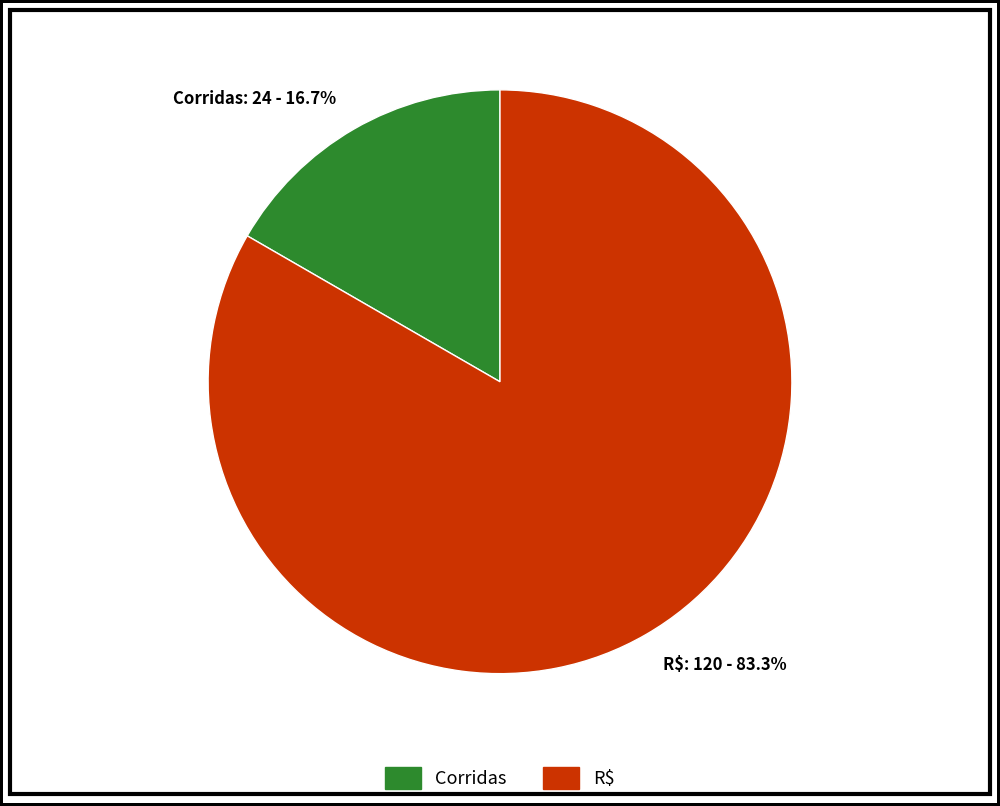

Rank the categories by value from highest to lowest.

R$, Corridas